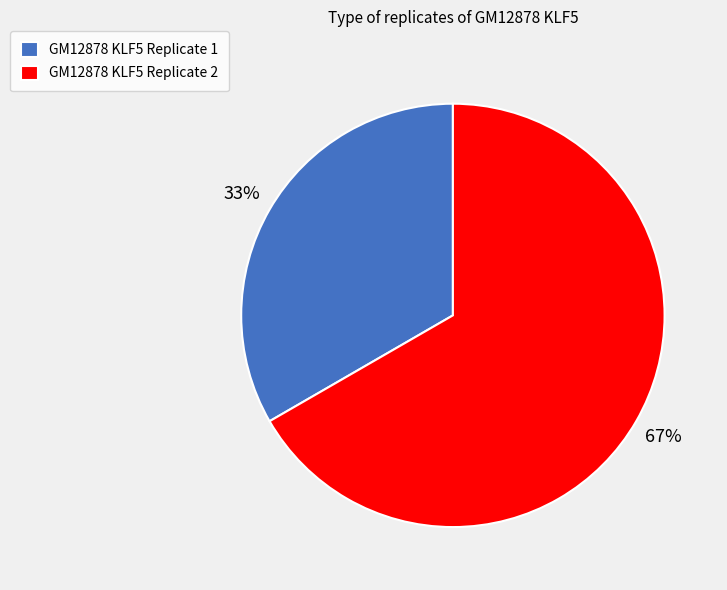

Which category accounts for the majority?

GM12878 KLF5 Replicate 2